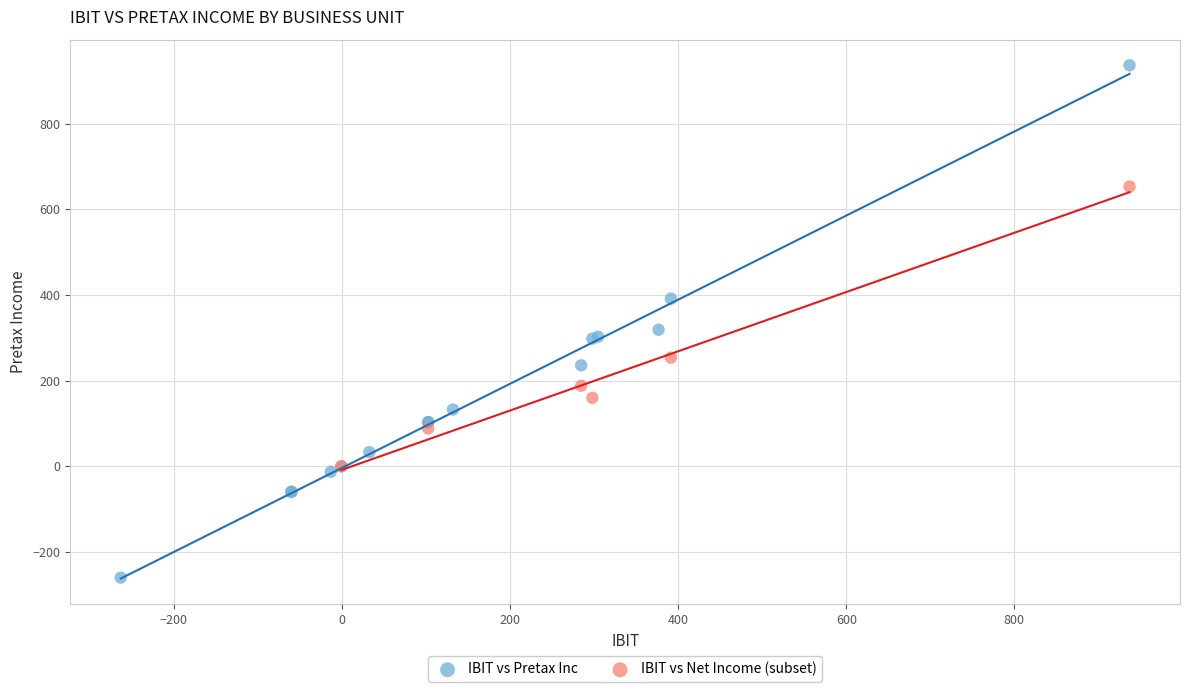

Which series reaches the maximum Y coordinate?

IBIT vs Pretax Inc